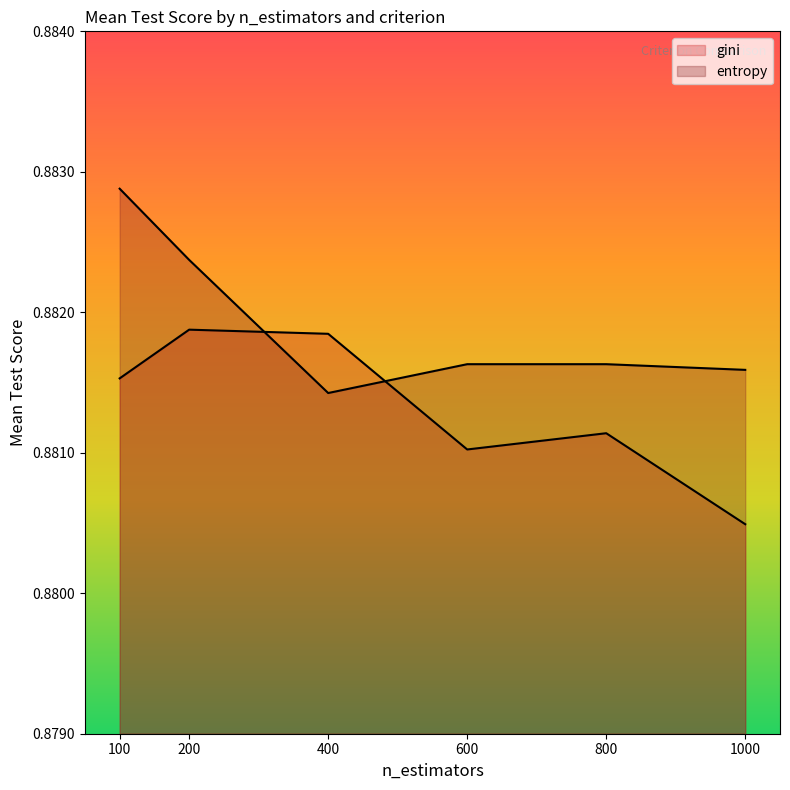

What is the value of the gini point at the 2nd from the left?

0.9